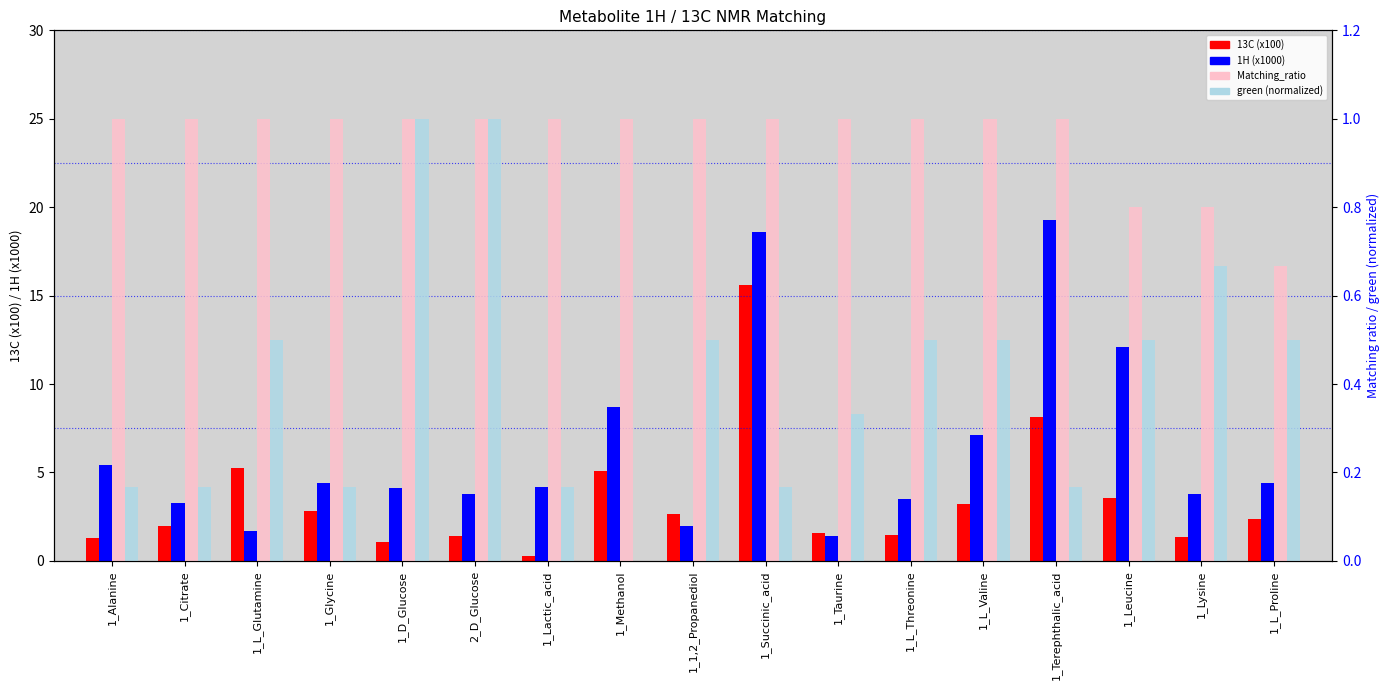

How many data points in 13C (x100) are above 2?

9